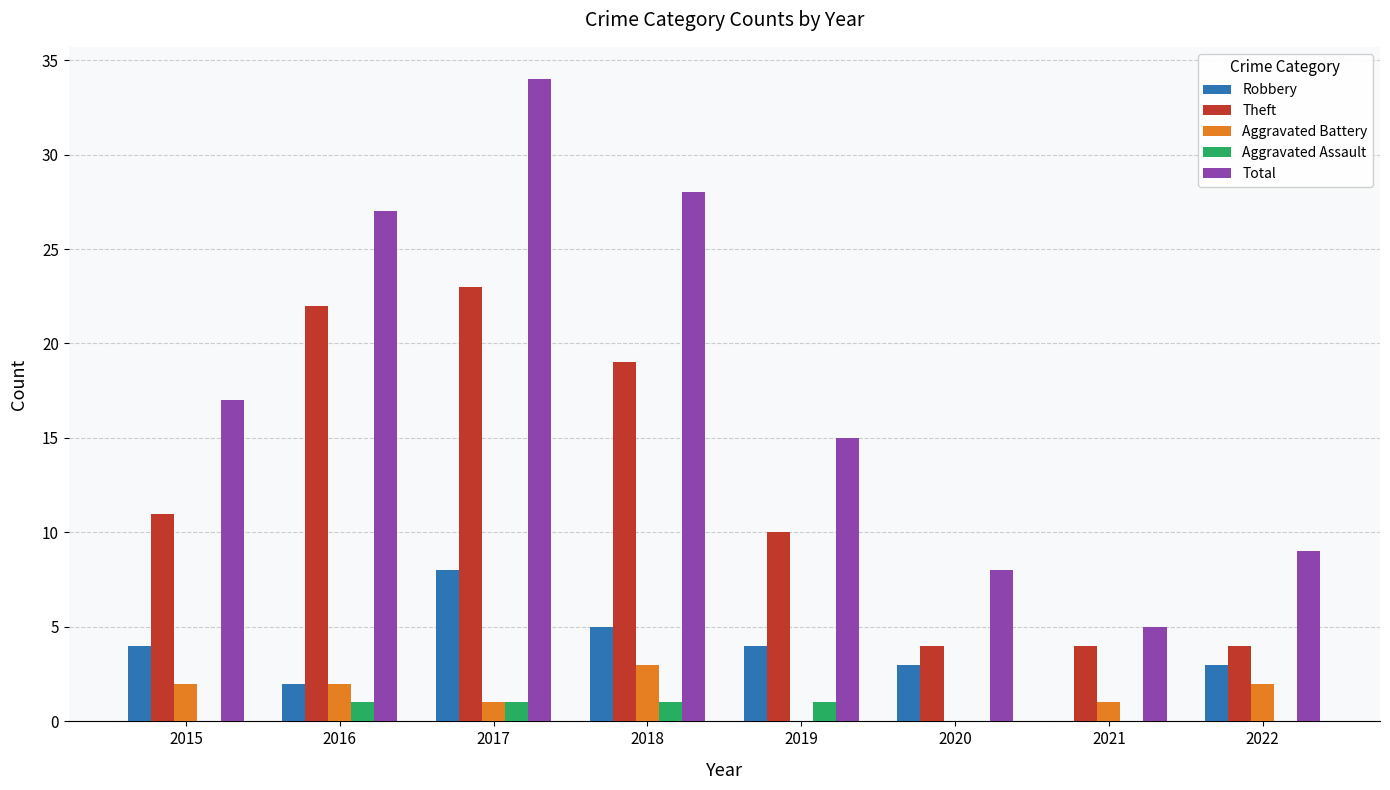

Reading left to right, extract all data points from this chart.

Robbery: 2015=4	2016=2	2017=8	2018=5	2019=4	2020=3	2021=0	2022=3
Theft: 2015=11	2016=22	2017=23	2018=19	2019=10	2020=4	2021=4	2022=4
Aggravated Battery: 2015=2	2016=2	2017=1	2018=3	2019=0	2020=0	2021=1	2022=2
Aggravated Assault: 2015=0	2016=1	2017=1	2018=1	2019=1	2020=0	2021=0	2022=0
Total: 2015=17	2016=27	2017=34	2018=28	2019=15	2020=8	2021=5	2022=9